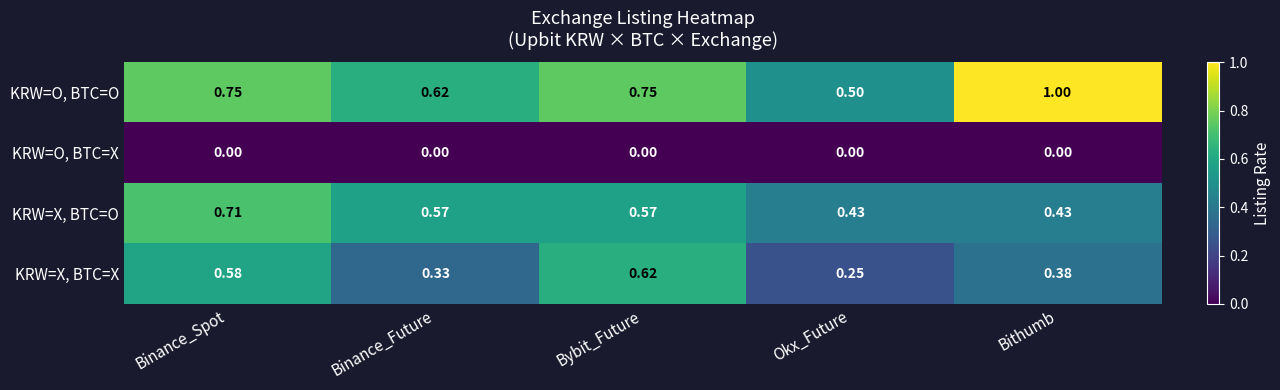

Rank the series at Bithumb from highest to lowest value.

KRW=O, BTC=O, KRW=X, BTC=O, KRW=X, BTC=X, KRW=O, BTC=X